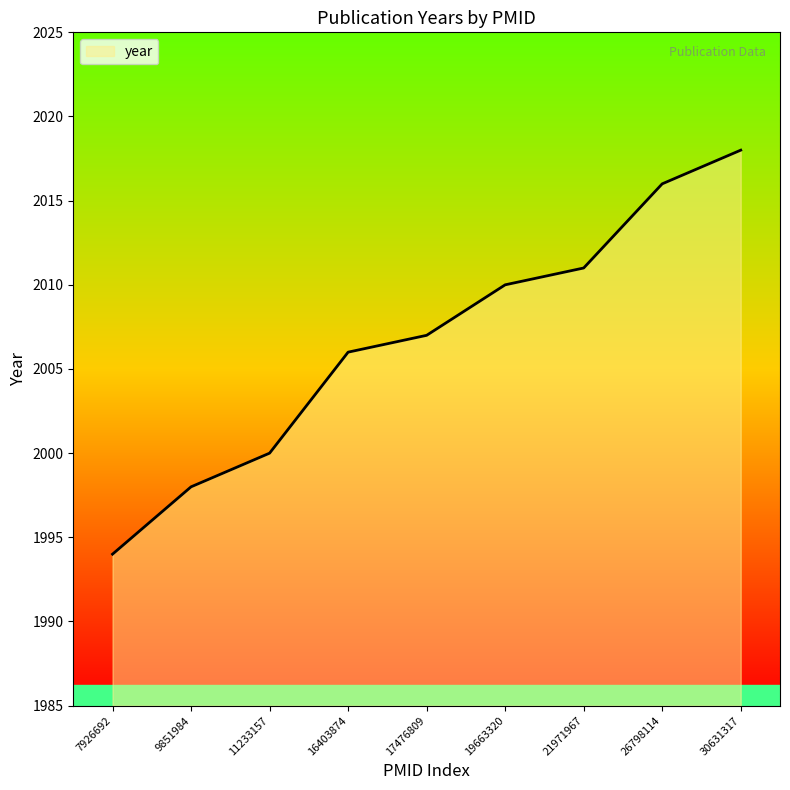

At which category does the chart reach its minimum across all series?

7926692